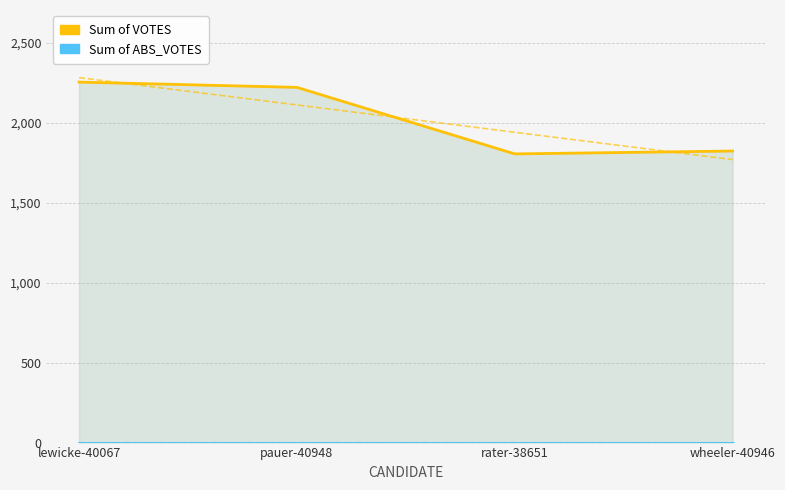

True or false: Sum of ABS_VOTES and Sum of VOTES intersect in this chart.

False